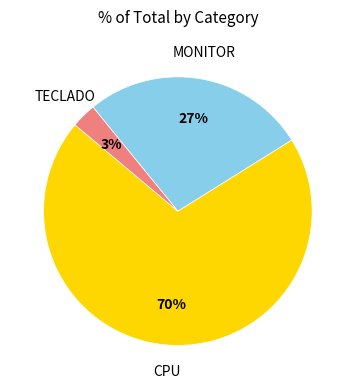

To the nearest percent, what is the average slice percentage?

33%